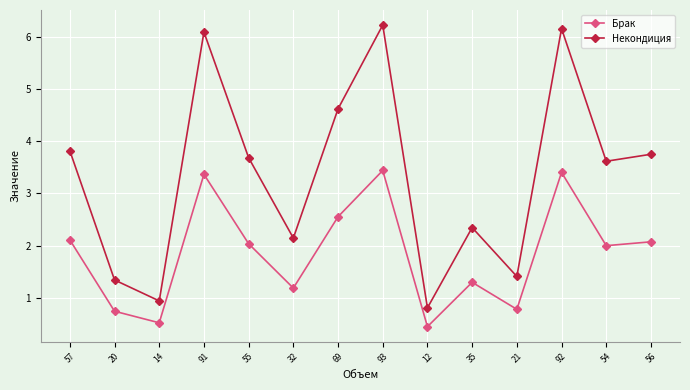

The value of Брак at 14 is 0.5. True or false?

True